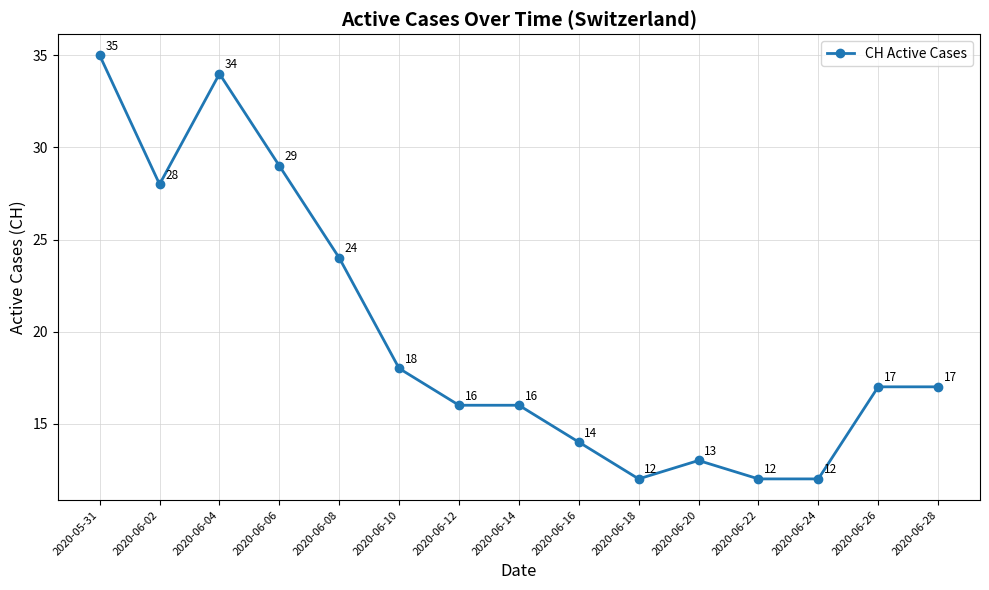

What is the difference between the second highest and minimum values?

22